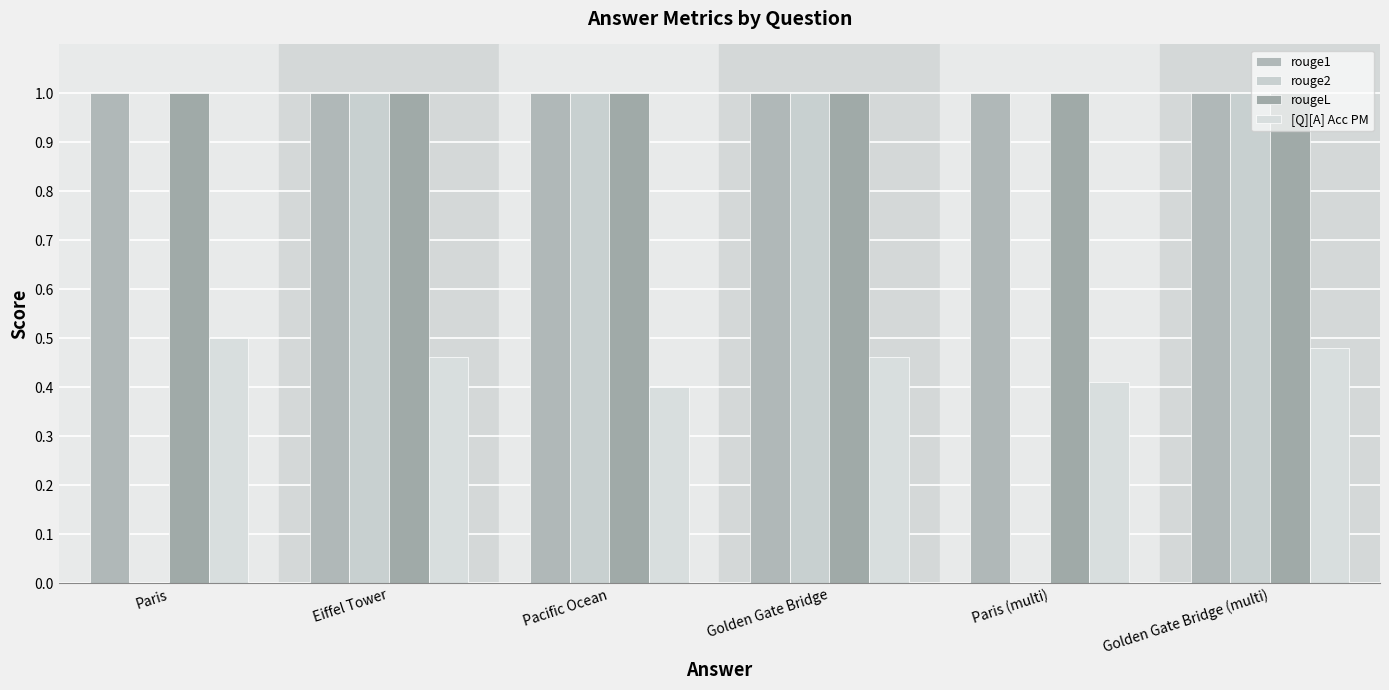

How many data points does each series have?

6